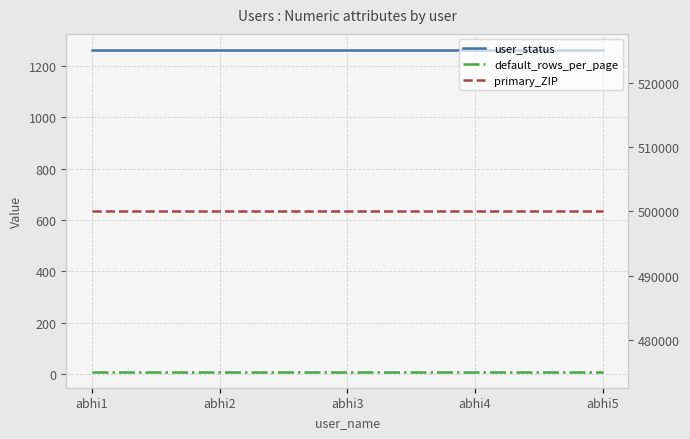

Does the chart have visible grid lines?

Yes